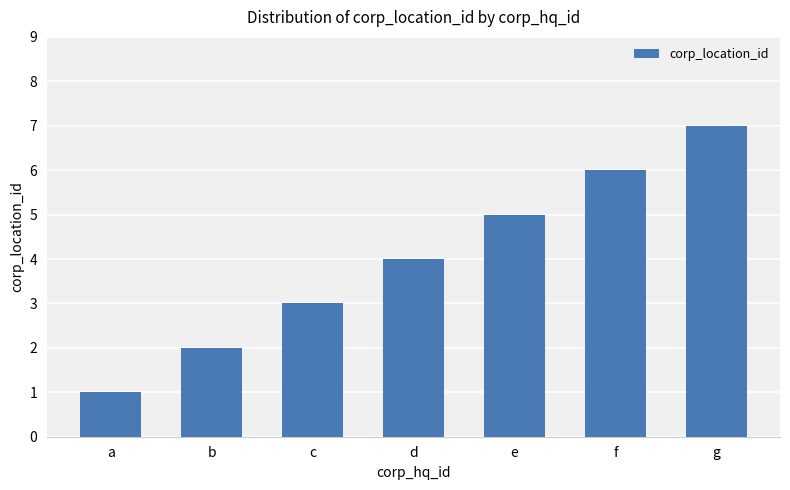

What is the difference between the maximum and minimum values?

6